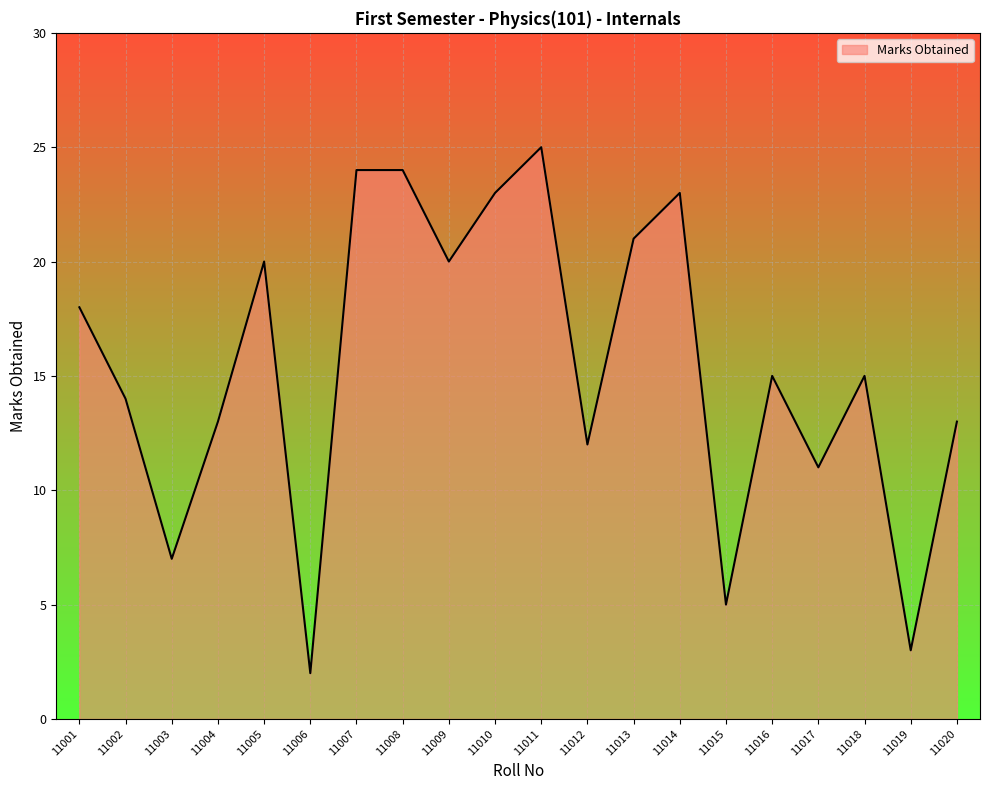

How many interior local valleys (lower than both neighbors) does the data have?

7